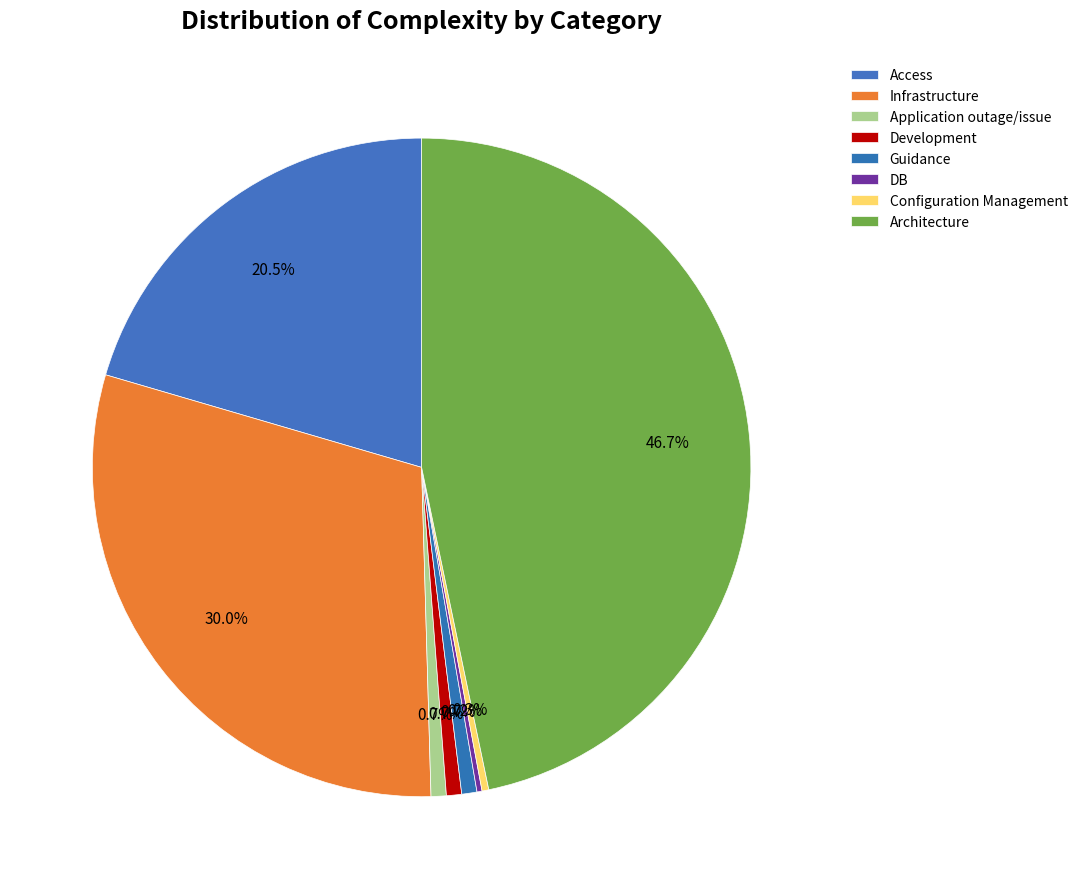

Combined, what portion of the pie is Guidance and Infrastructure?

30.8%